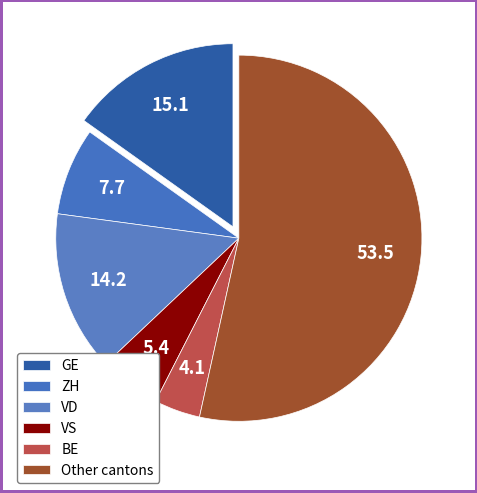

How many slices are in this pie chart?

6